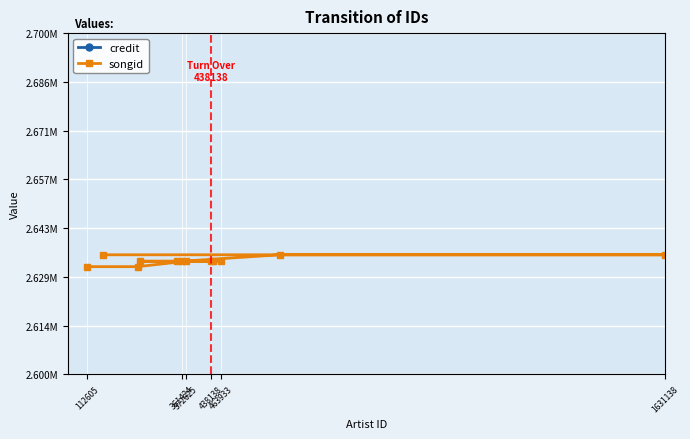

How many lines are shown in the chart?

2